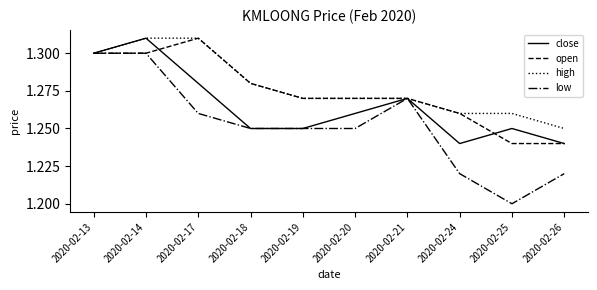

The open series shows 2.2 at 2020-02-13. True or false?

False